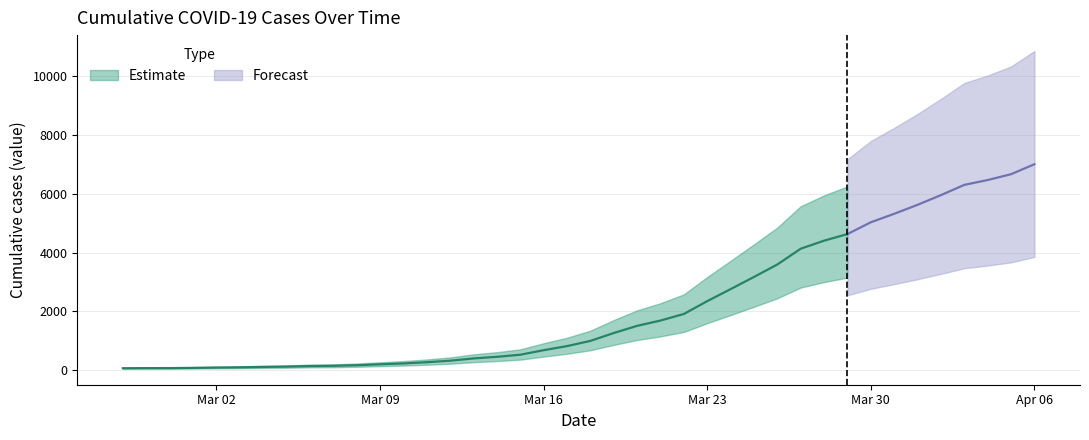

How many values exceed 993?

19